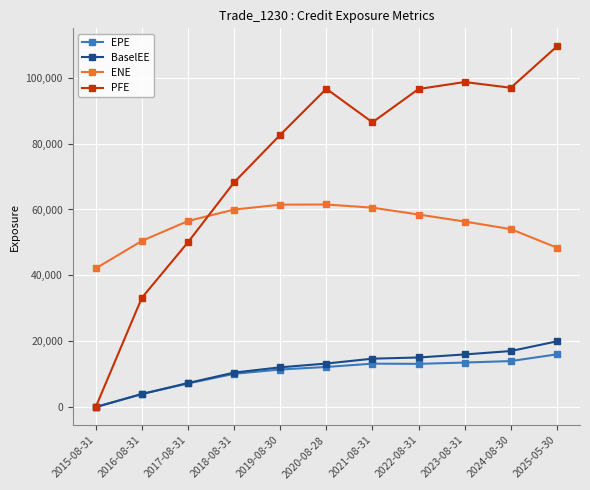

True or false: EPE and ENE intersect in this chart.

False